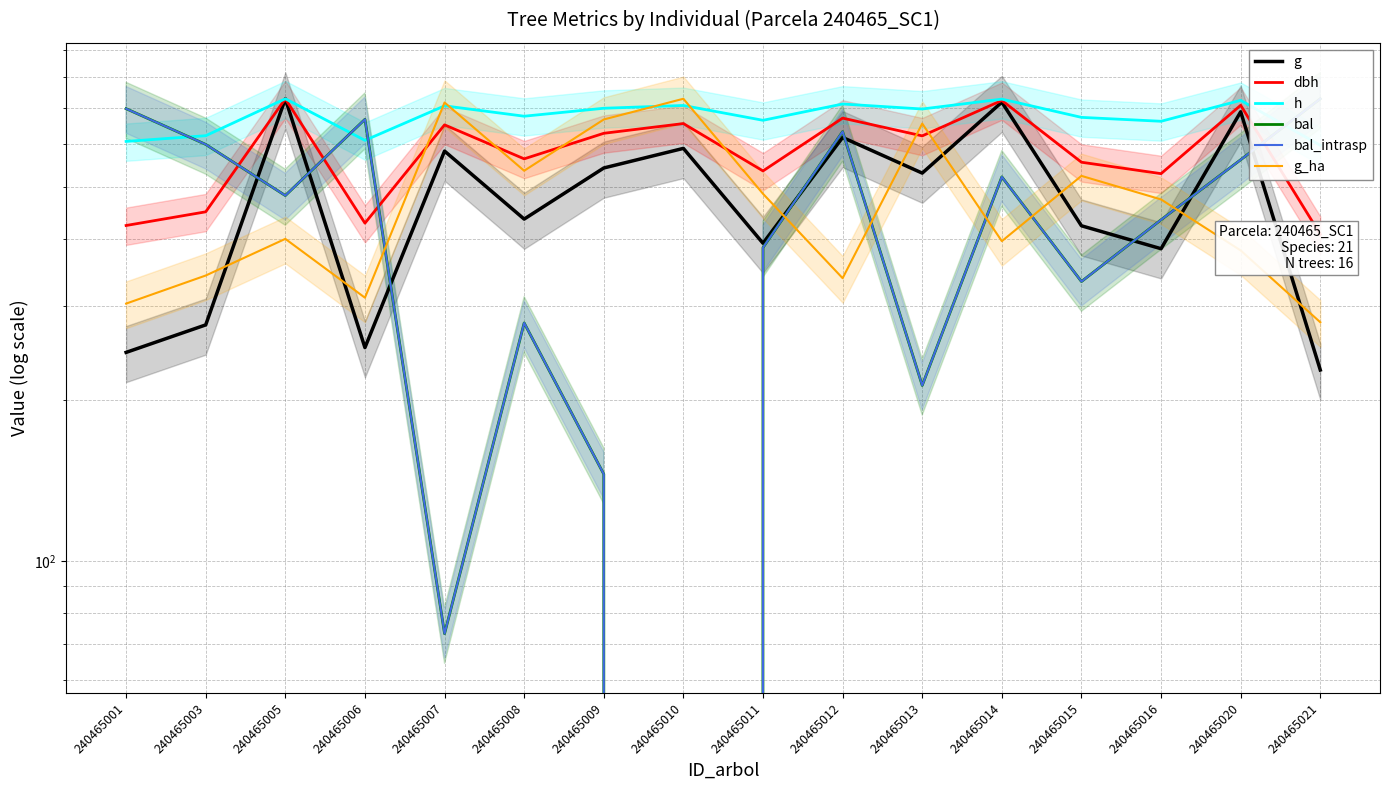

Which series ends up on top after the final intersection of g_ha and g?

g_ha